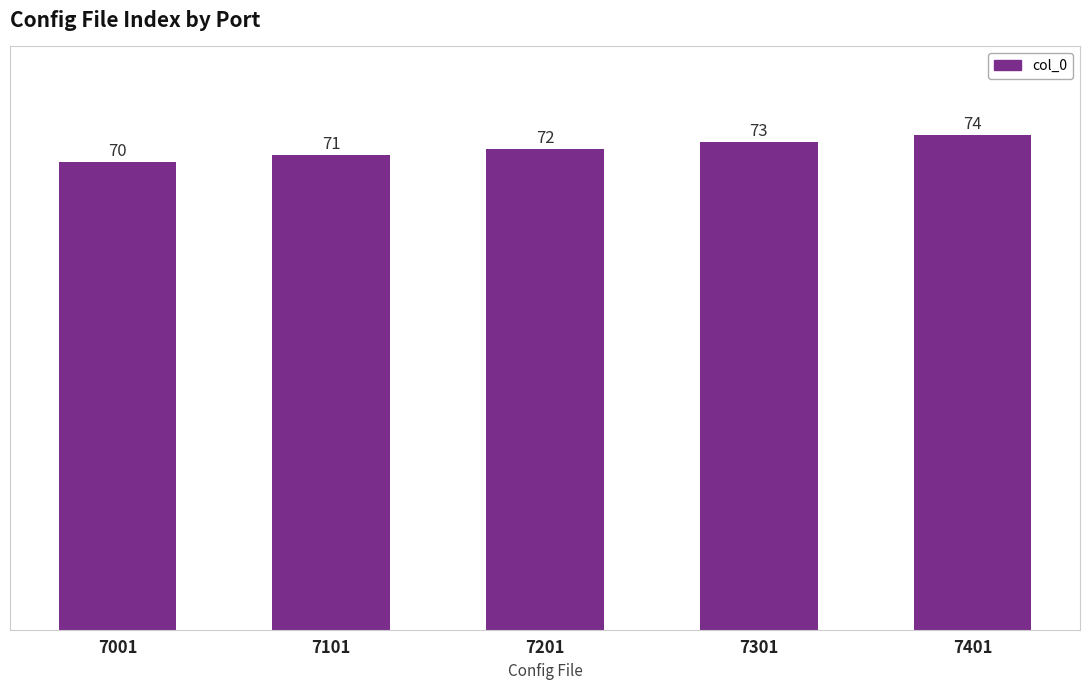

Where is the data nearest to the value 72?

7201